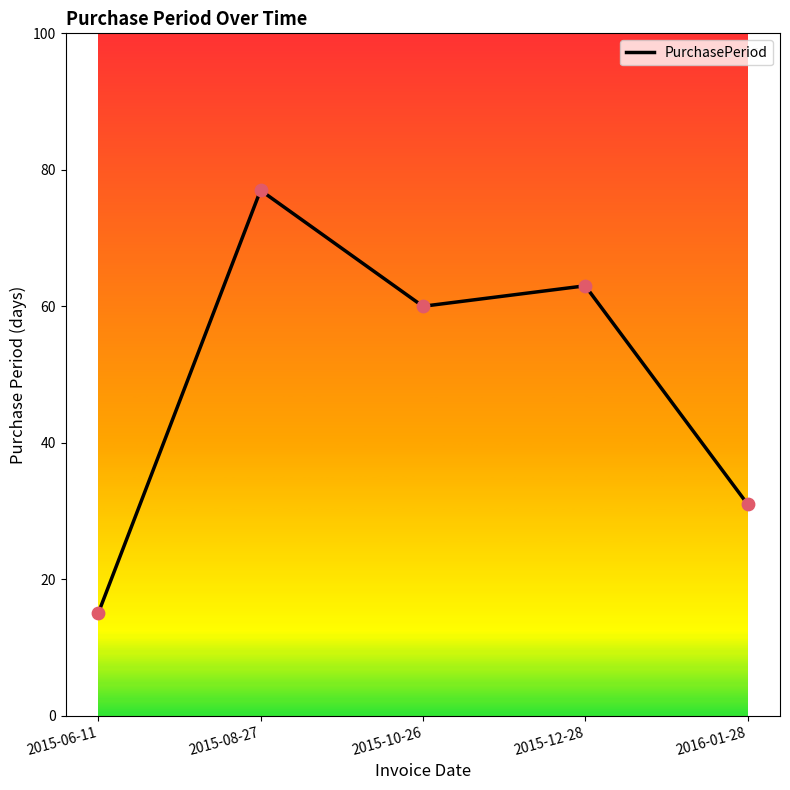

What is the change in value from 2015-10-26 to 2015-12-28?

+3